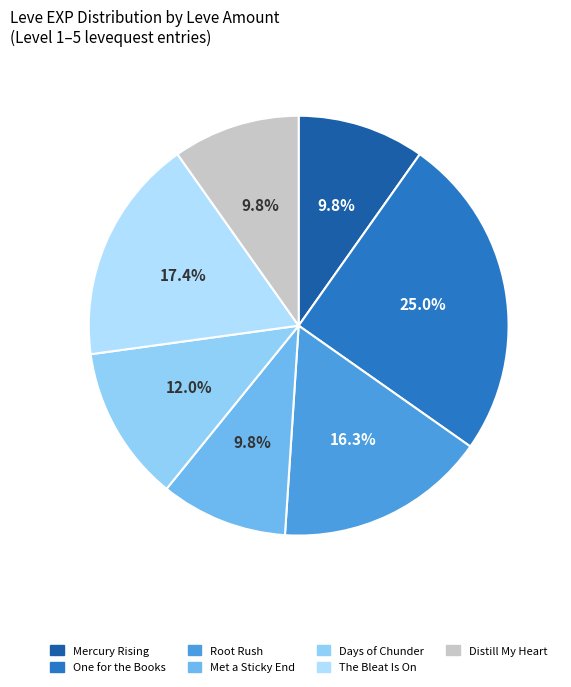

How many slices are in this pie chart?

7